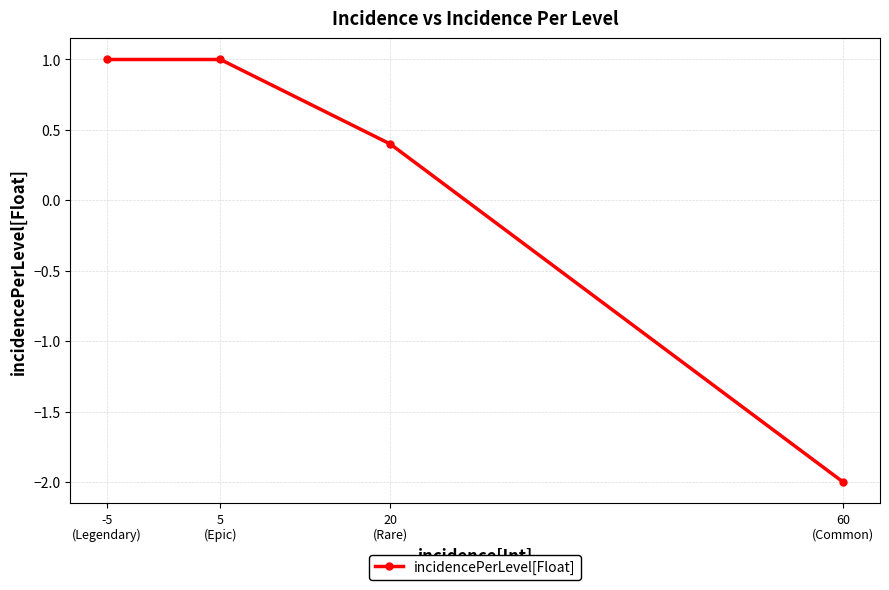

Read the value at 5
(Epic).

1.0